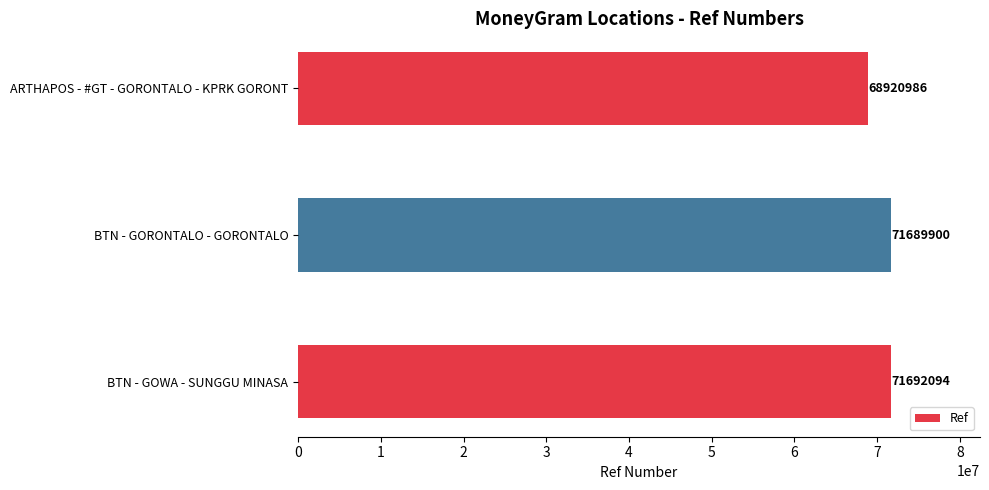

List the labels in order of value, smallest first.

ARTHAPOS - #GT - GORONTALO - KPRK GORONT, BTN - GORONTALO - GORONTALO, BTN - GOWA - SUNGGU MINASA